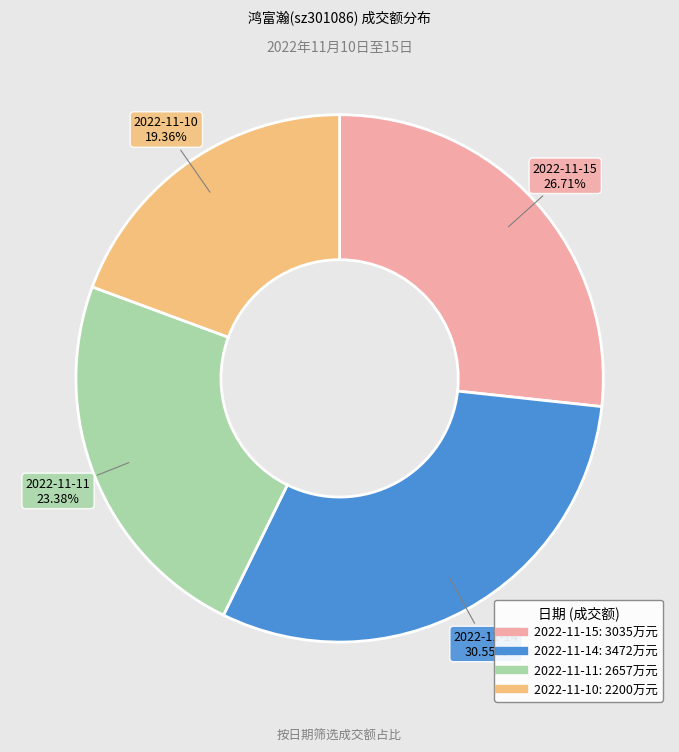

Count the number of slices in the pie.

4